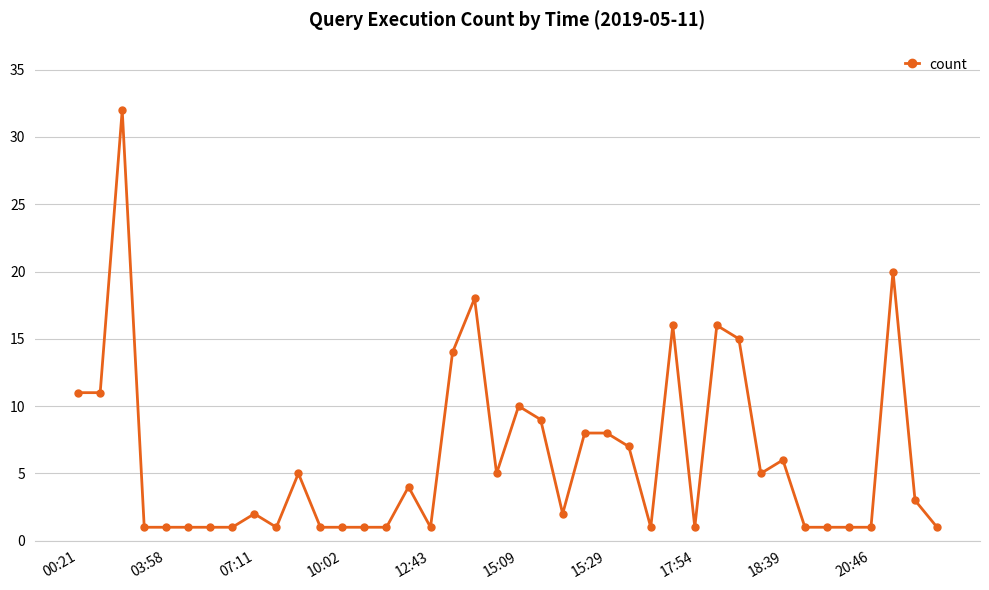

True or false: the data has more than 2 interior local peaks.

True